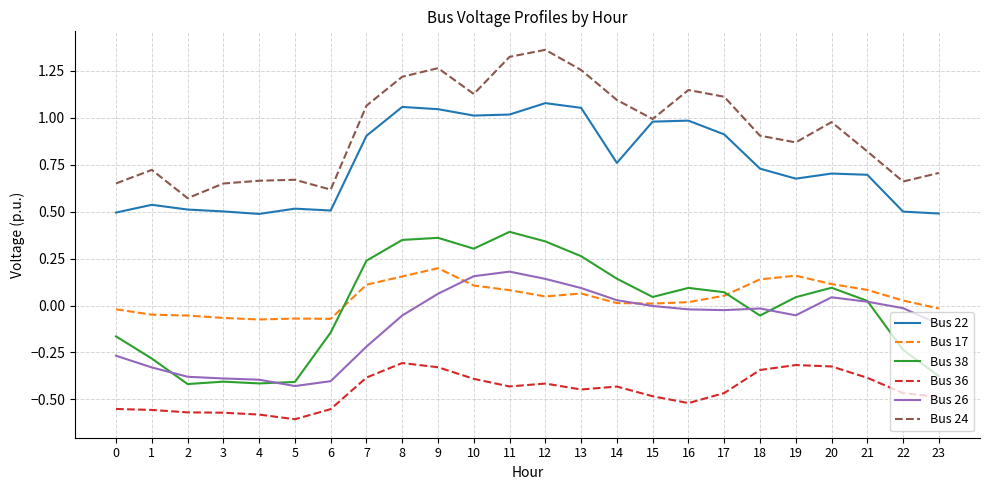

How many lines are shown in the chart?

6